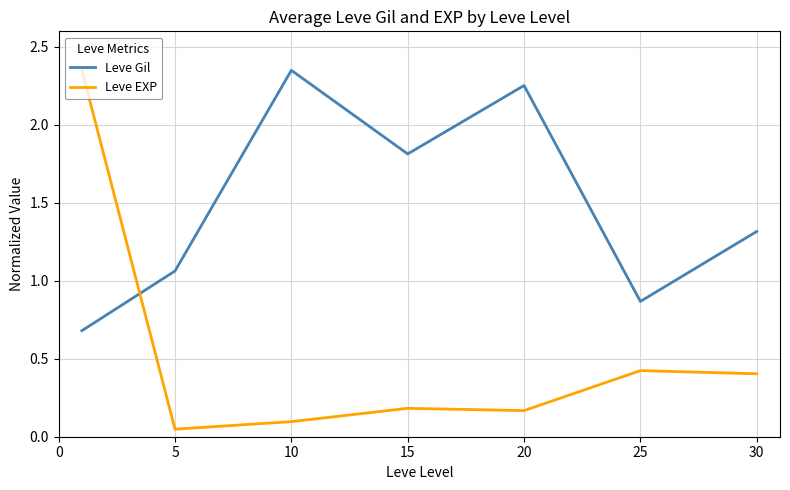

True or false: Leve EXP and Leve Gil cross at least once.

True